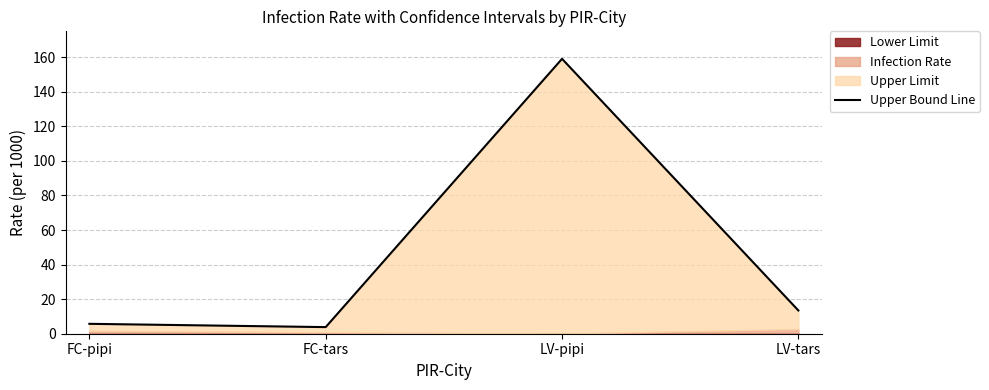

Between LV-pipi and FC-pipi, which is larger?

LV-pipi